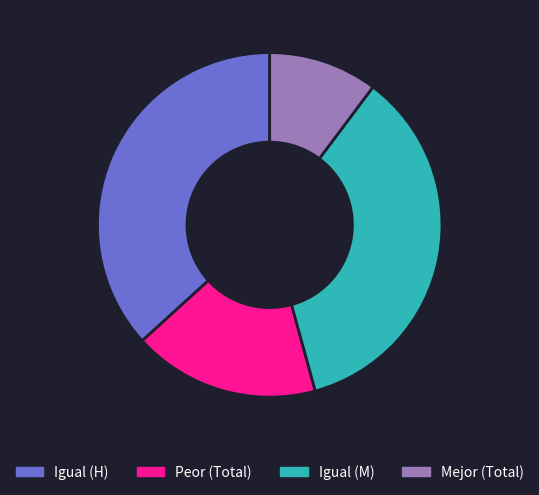

Does any single category account for the majority?

No